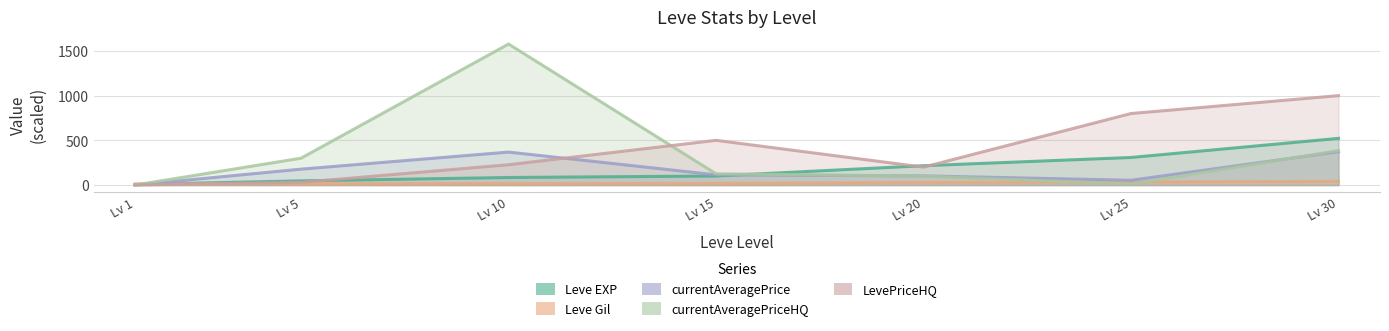

Rank the series by their maximum value, from highest to lowest.

currentAveragePriceHQ, LevePriceHQ, Leve EXP, currentAveragePrice, Leve Gil